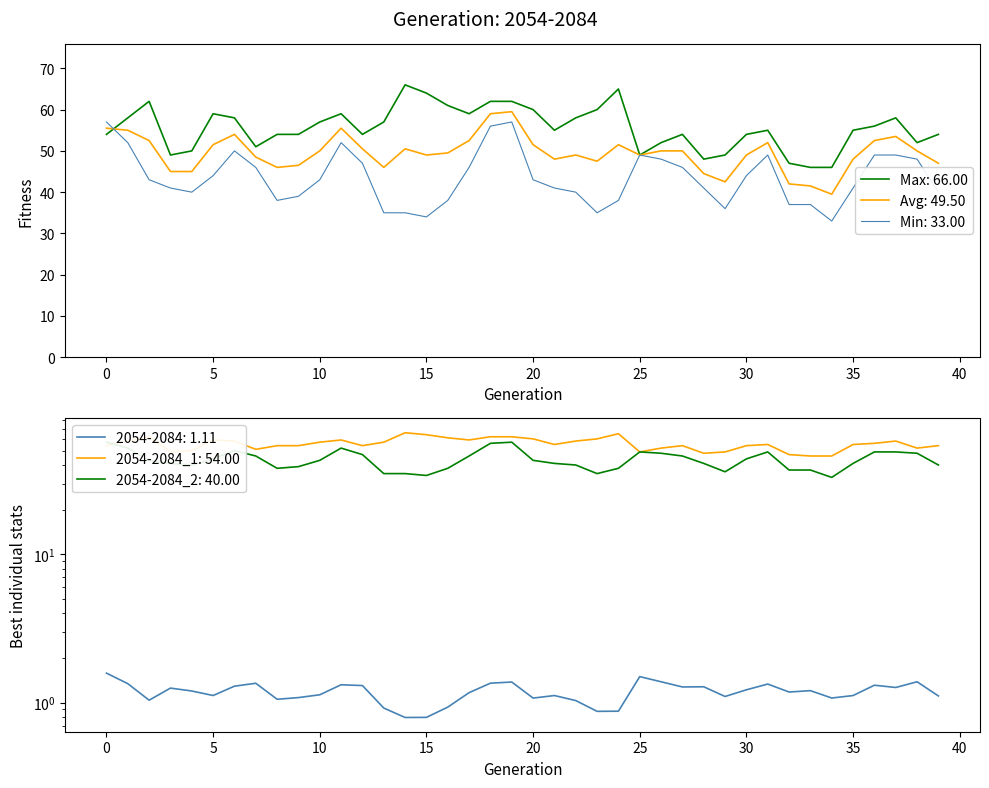

What is the total value across all series at 10?

101.1